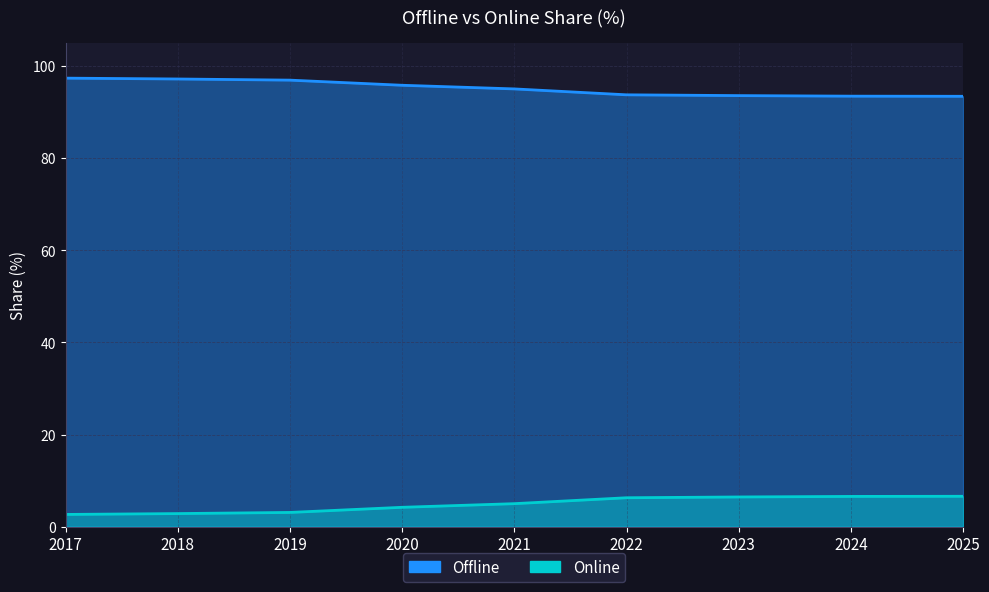

Read the Online value at 2018.

2.9